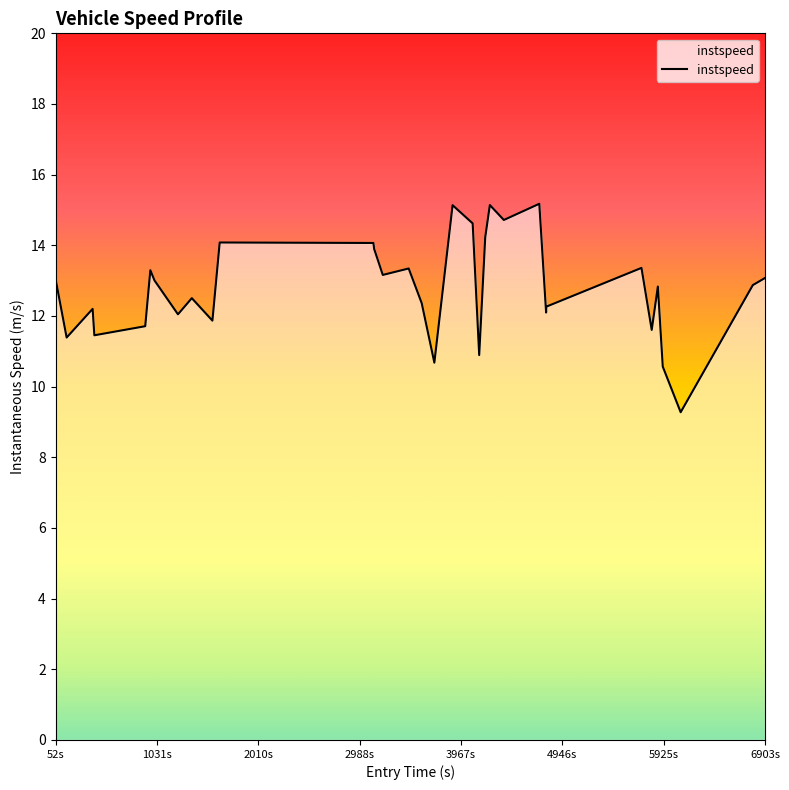

What is the maximum value shown in the chart?

15.2